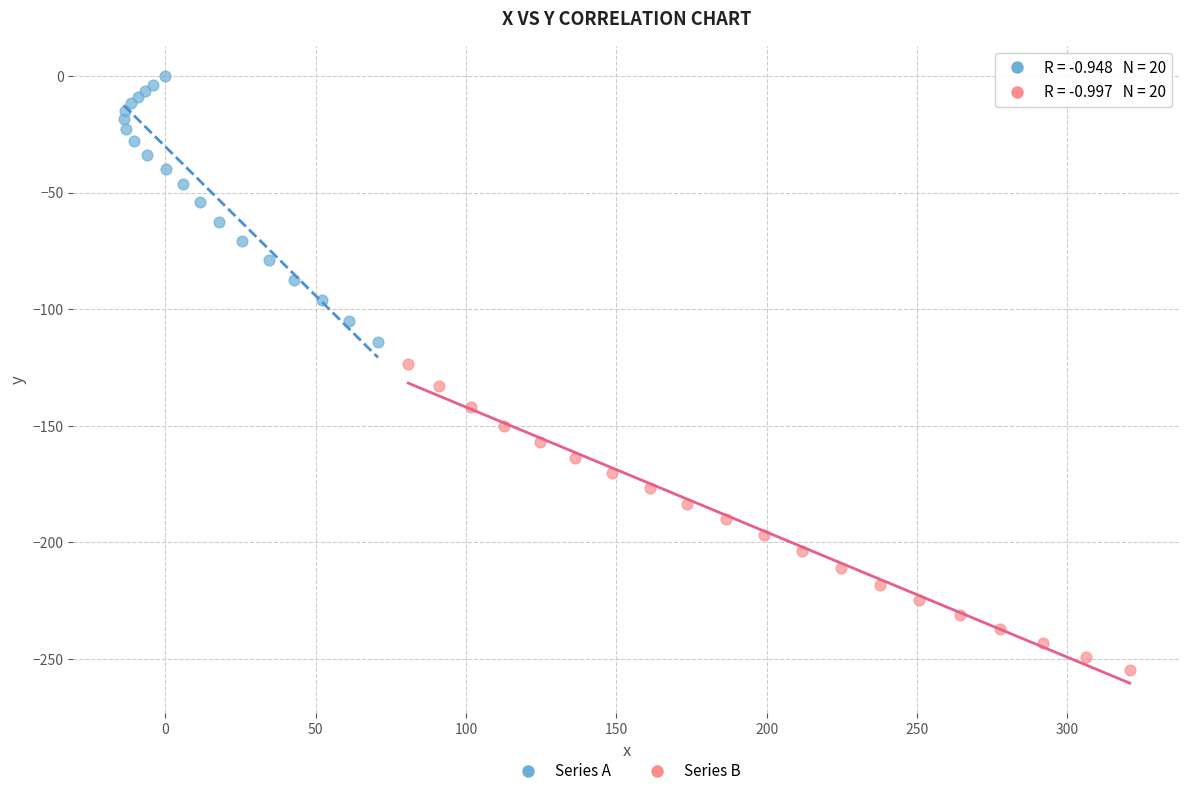

Which series contains the lowest Y value?

Series B